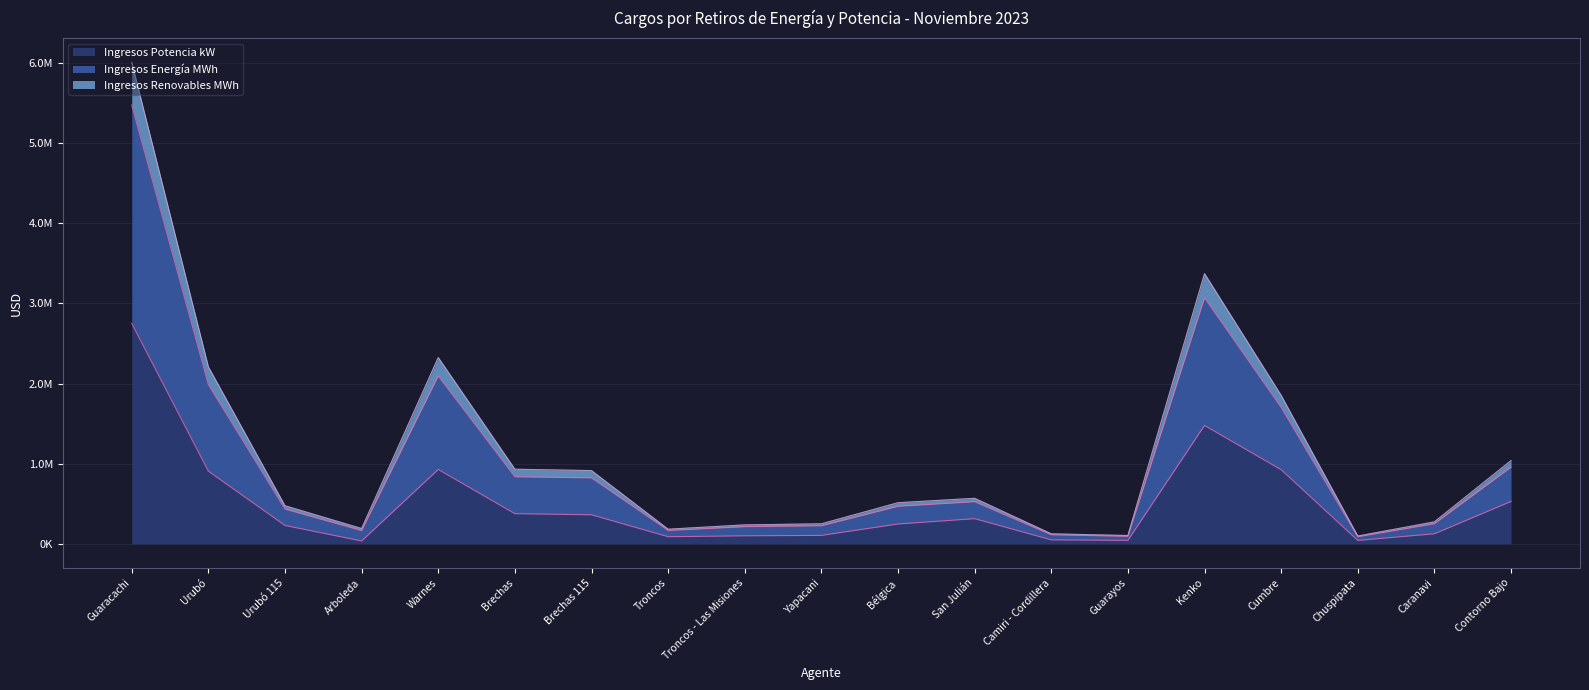

What are all the series names shown in the legend?

Ingresos Potencia kW, Ingresos Energía MWh, Ingresos Renovables MWh